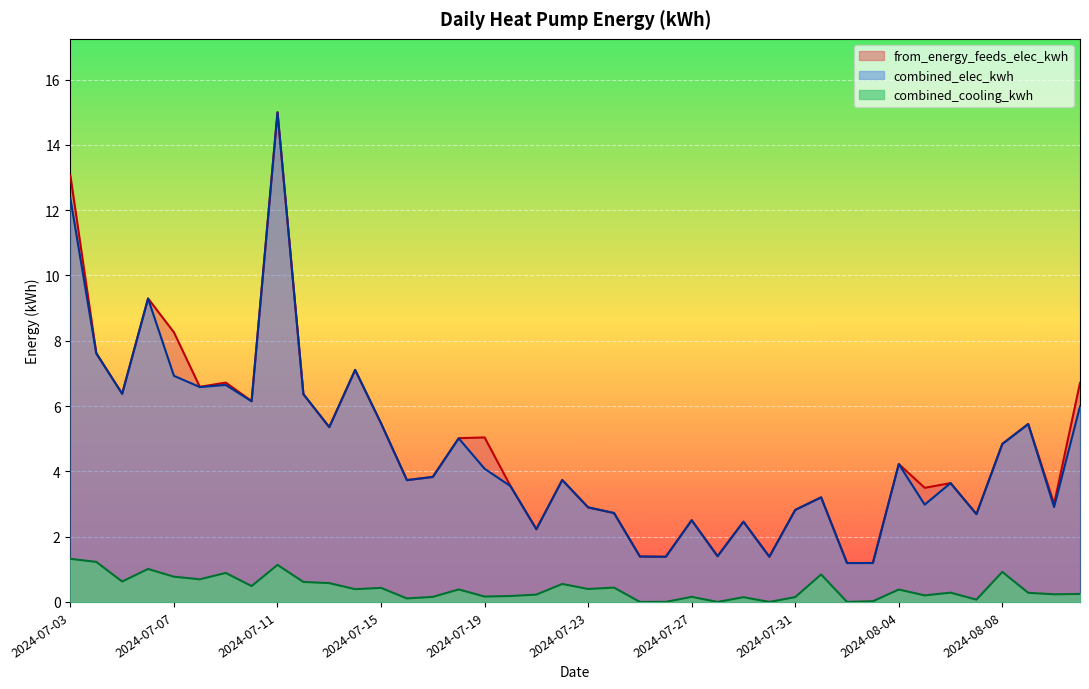

At which label does combined_elec_kwh reach its minimum?

2024-08-02